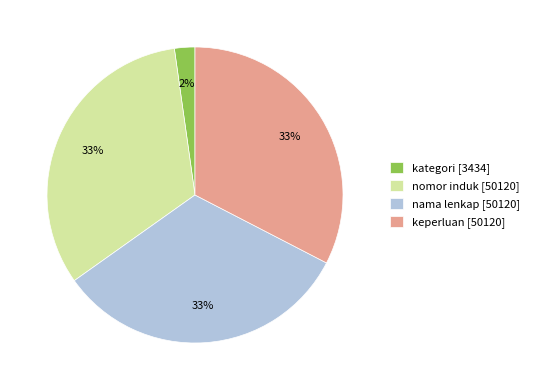

Approximately how many times larger is the value at nama lenkap [50120] compared to nomor induk [50120]?

1.0